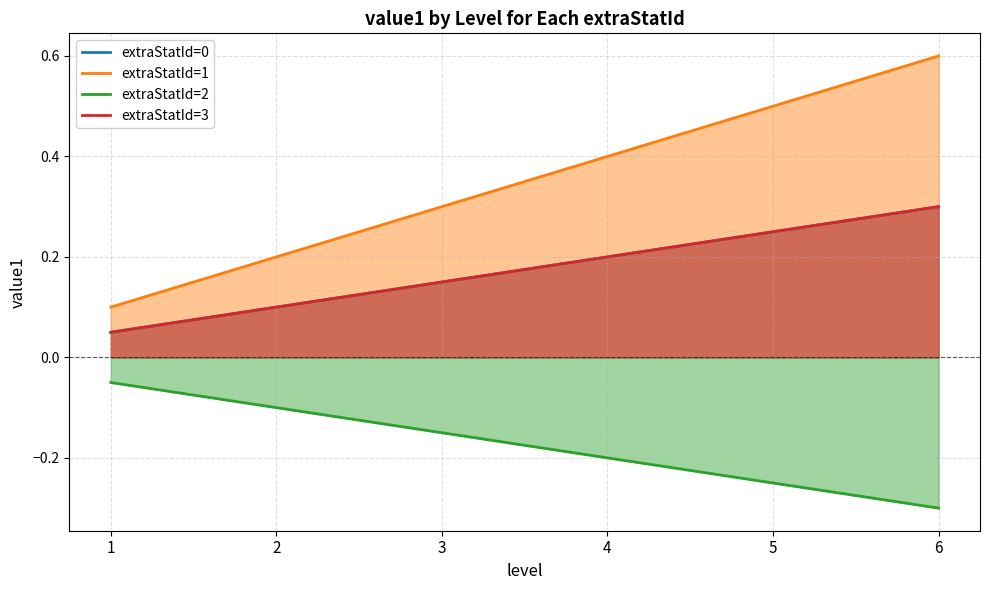

Between 2 and 5, which series saw the biggest shift?

extraStatId=1